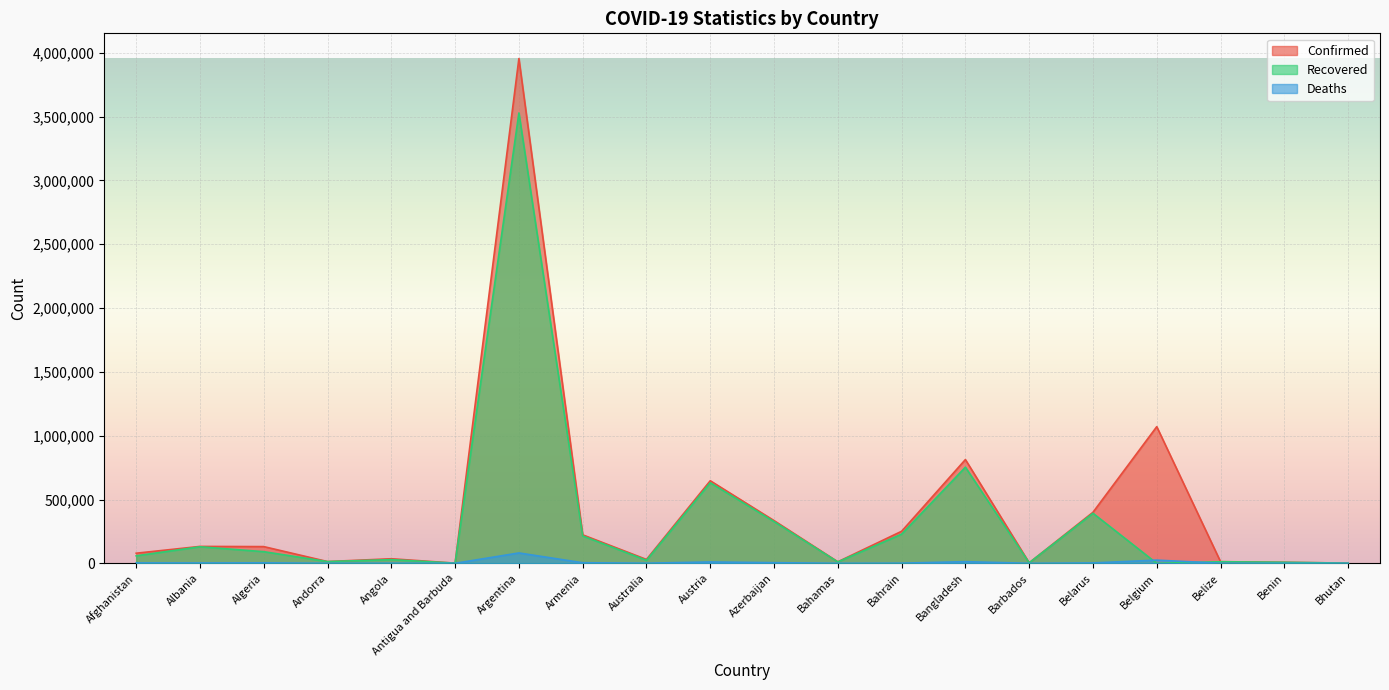

The value of Confirmed at Azerbaijan is 120647. True or false?

False